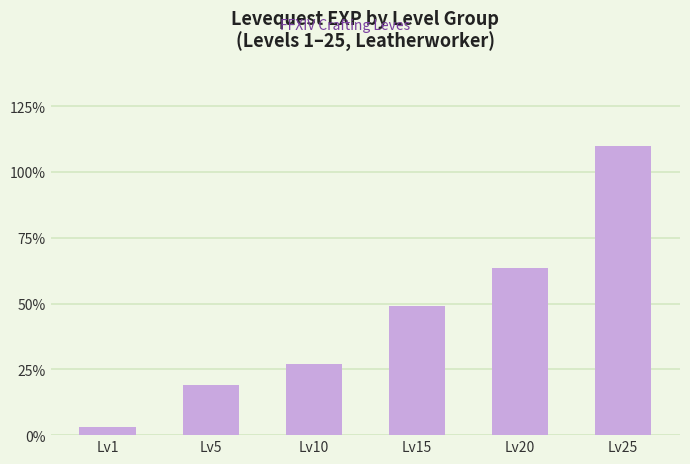

Does the chart contain stacked bars?

No